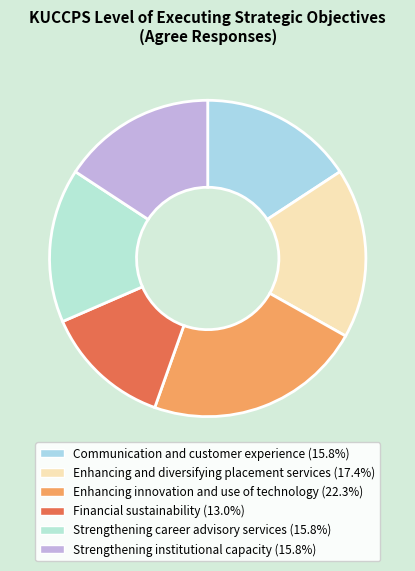

How many slices are in this pie chart?

6